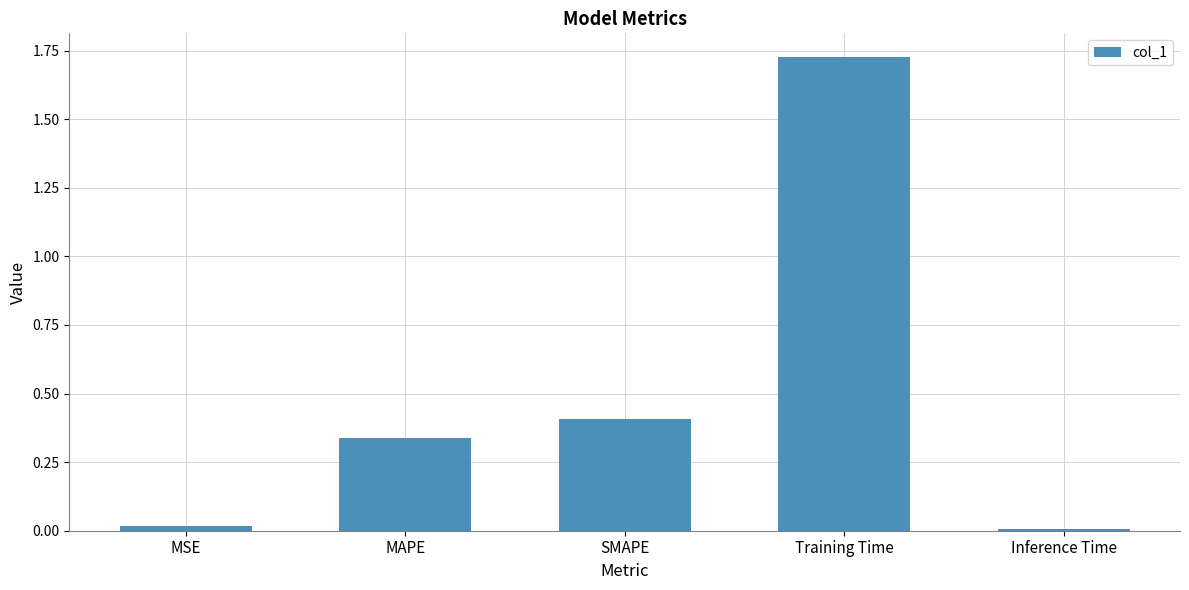

How many bars are there in total?

5